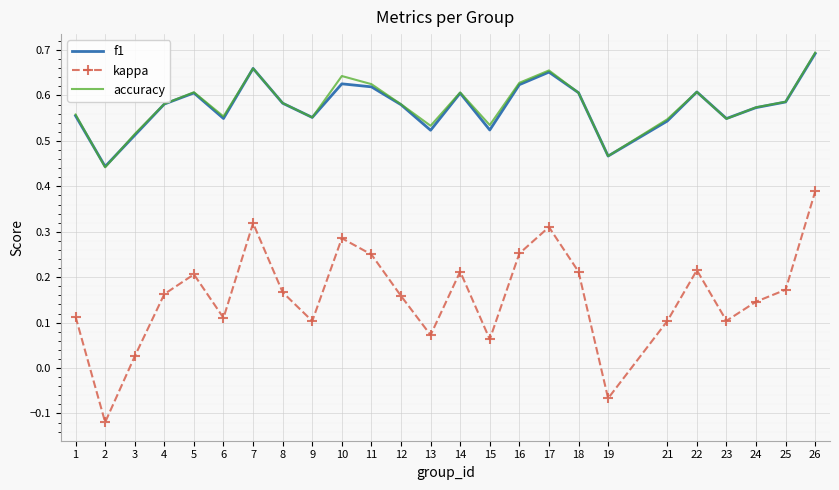

At which label does kappa first exceed 0?

1